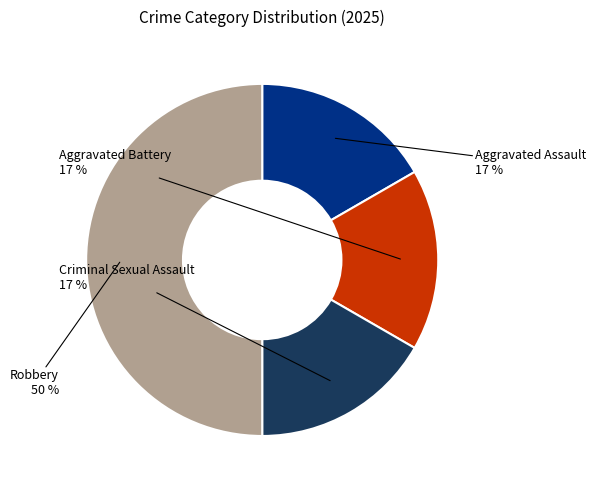

Do Criminal Sexual Assault and Aggravated Assault together represent more than half of the pie?

No